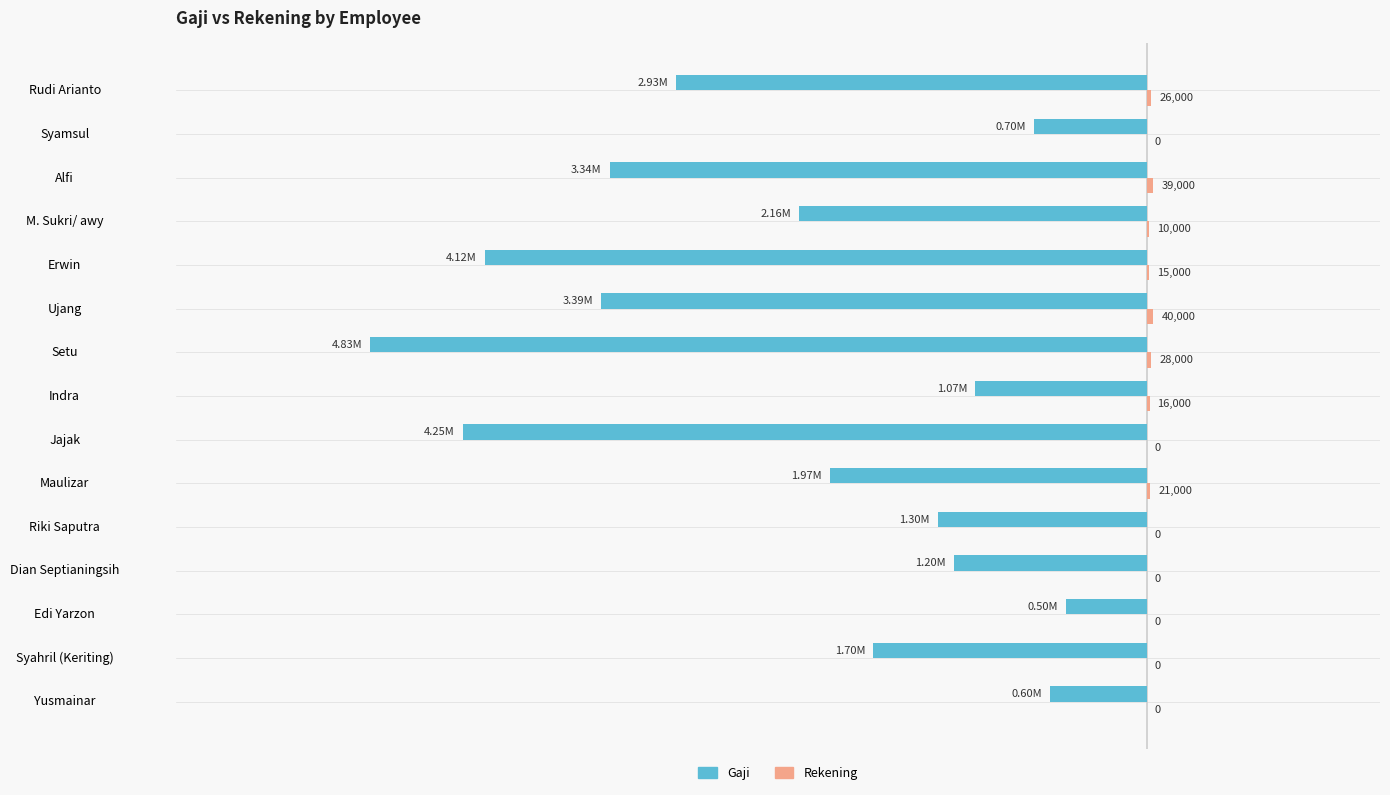

List the series in order of their peak value, highest first.

Rekening, Gaji